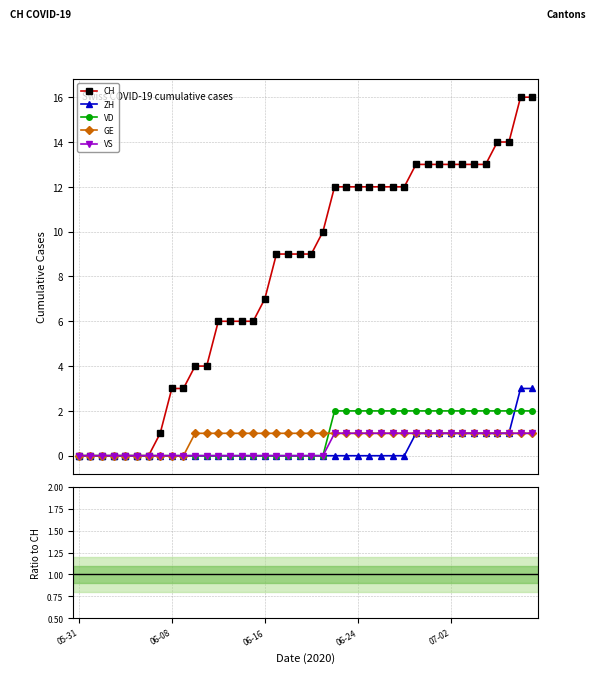

Which series has the largest total across all categories?

CH